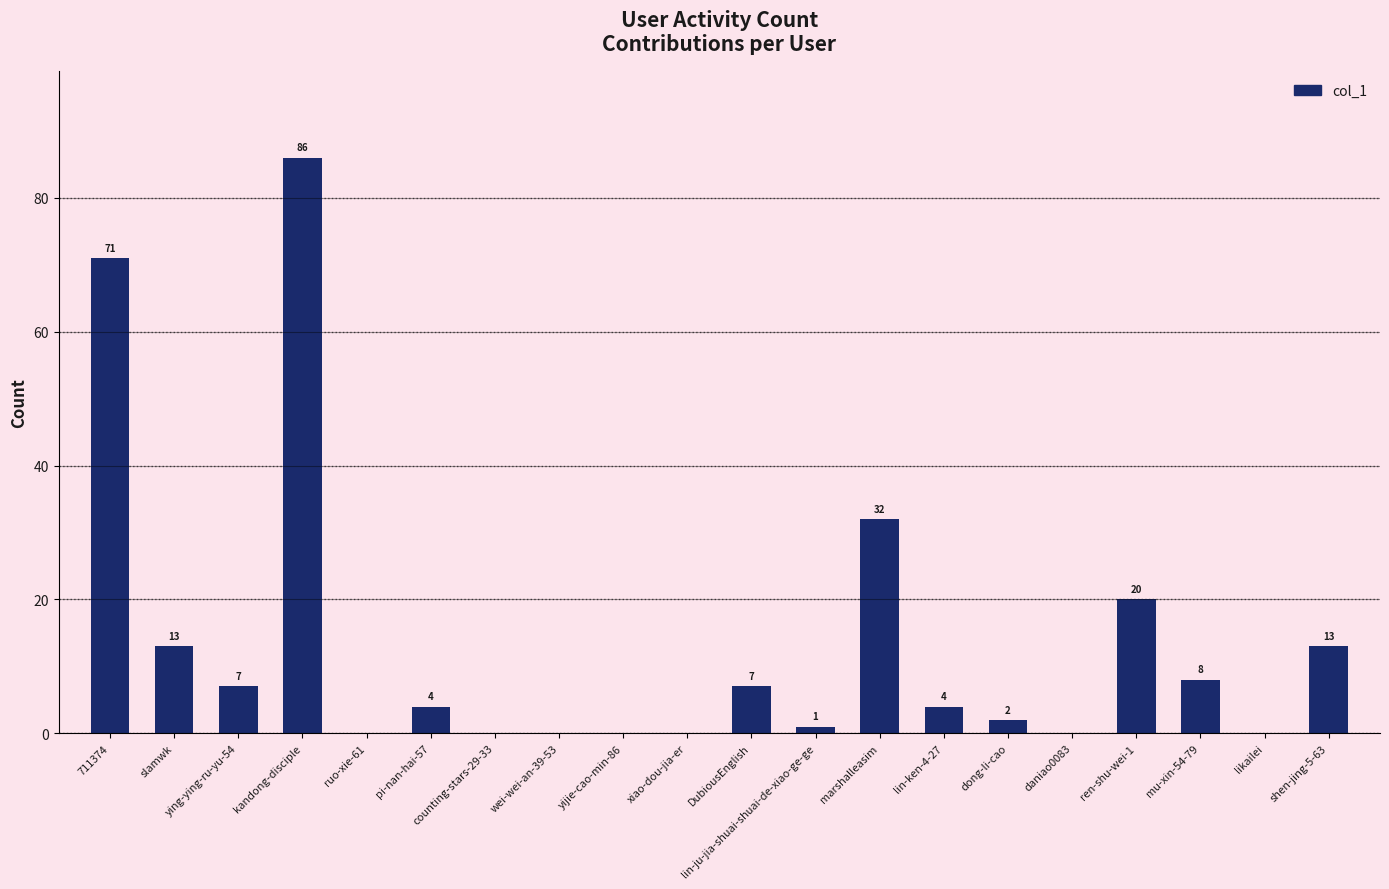

What value does the data have at slamwk?

13